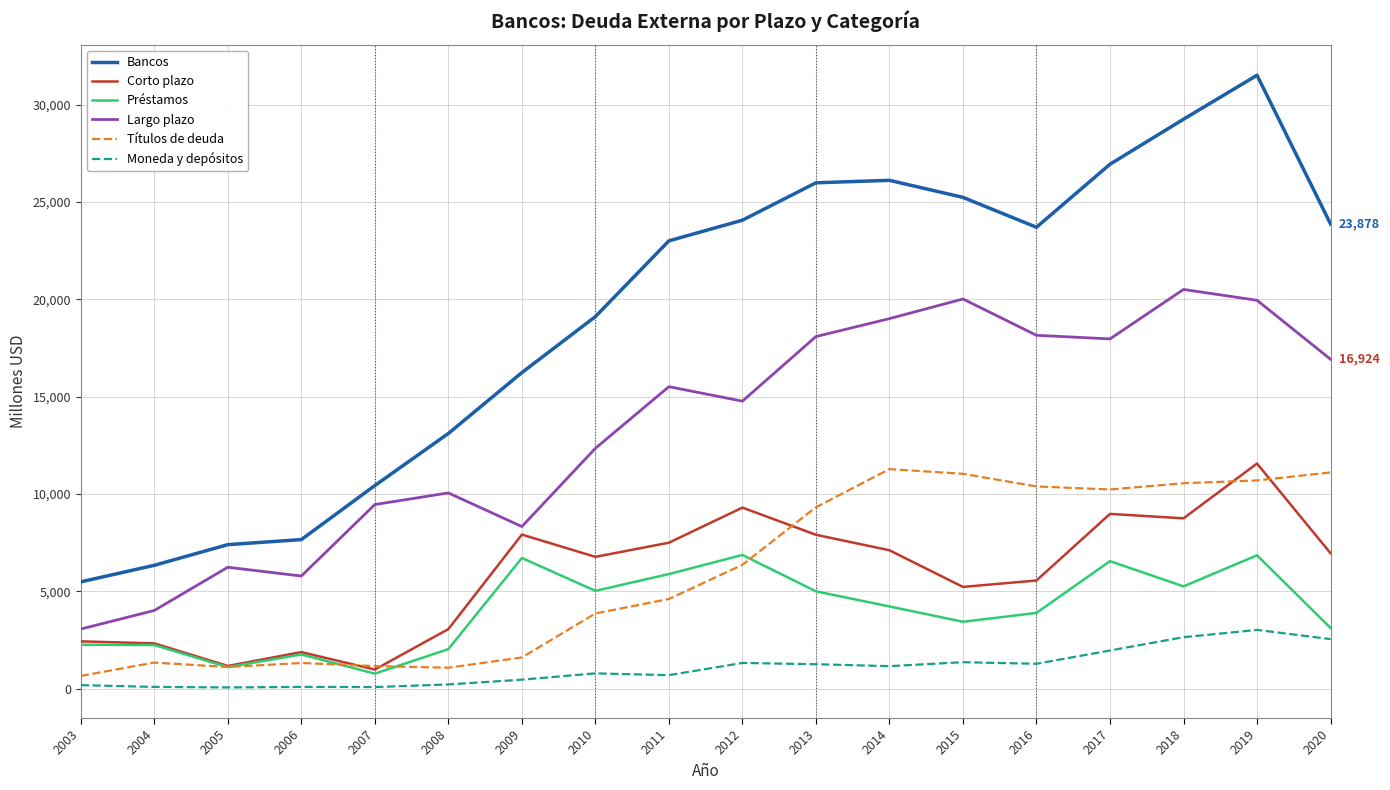

True or false: Títulos de deuda and Largo plazo intersect in this chart.

False